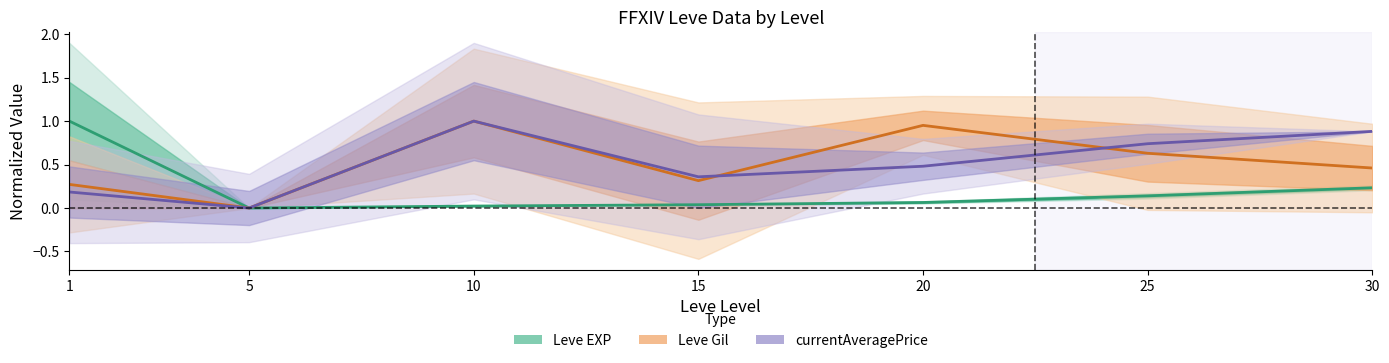

Between 10 and 25, which is larger?

25